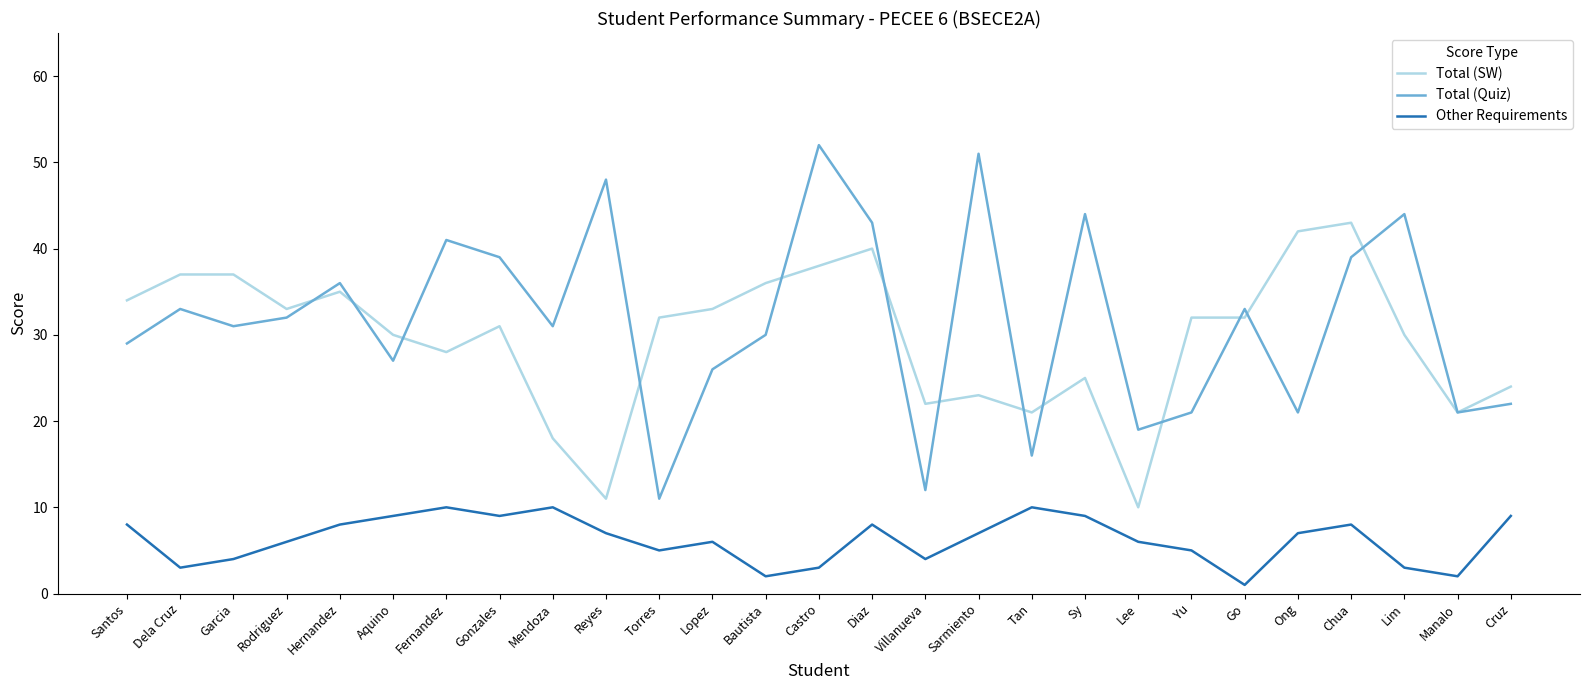

In Total (Quiz), how many points are higher than both neighbors (excluding endpoints)?

9